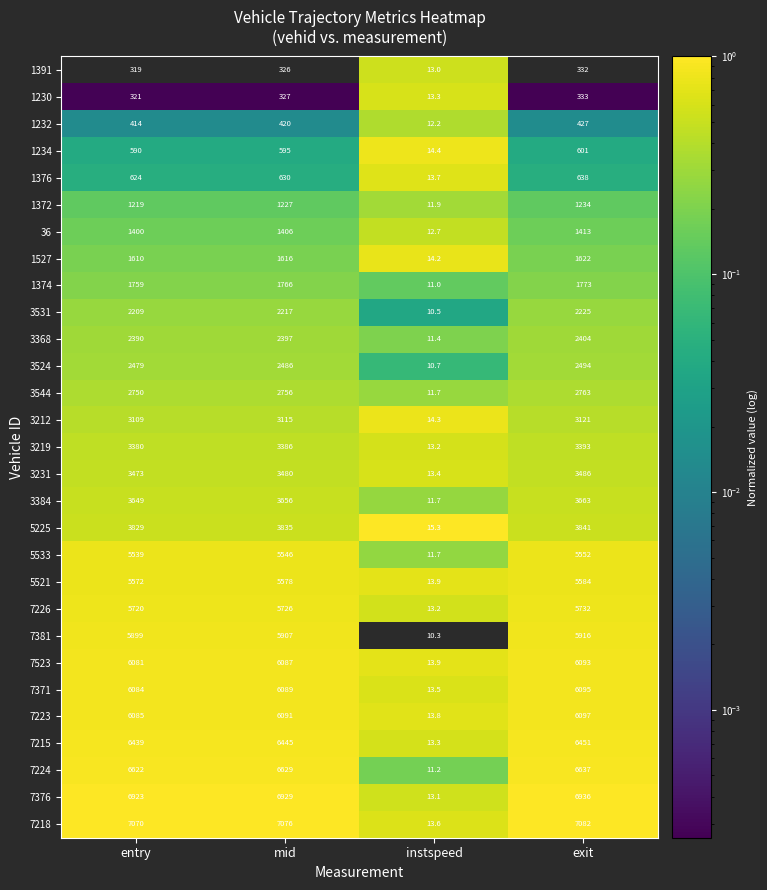

Between instspeed and exit, which series saw the biggest shift?

7218